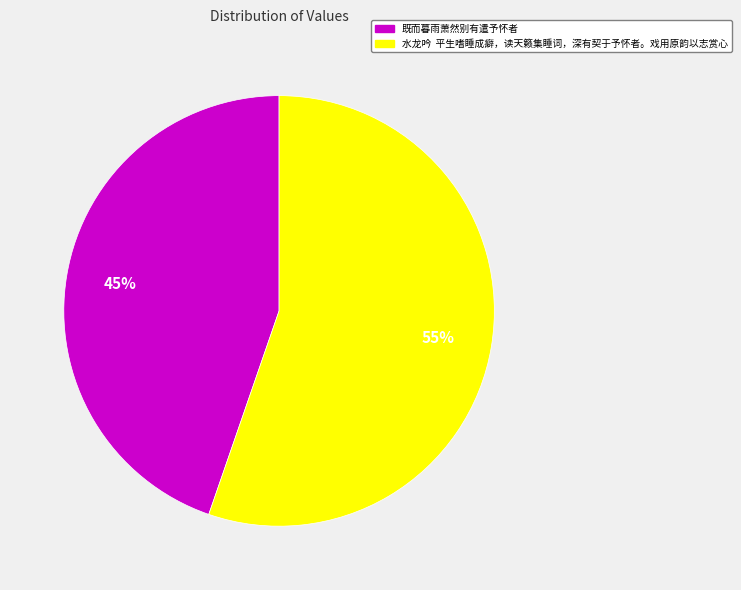

What is the majority slice?

水龙吟 平生嗜睡成癖，读天籁集睡词，深有契于予怀者。戏用原韵以志赏心